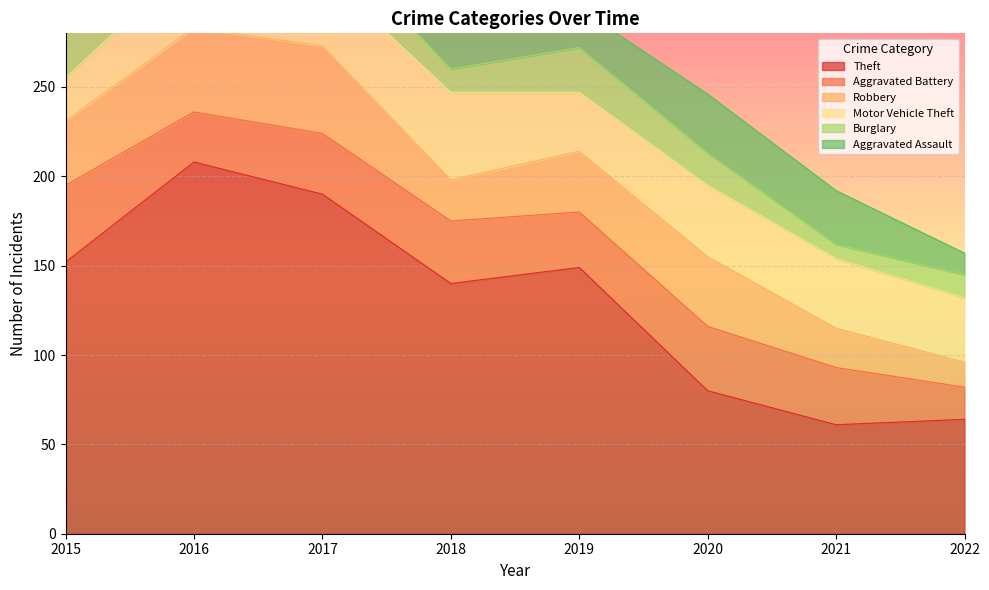

What is the value of the Burglary point at the 7th from the left?

8